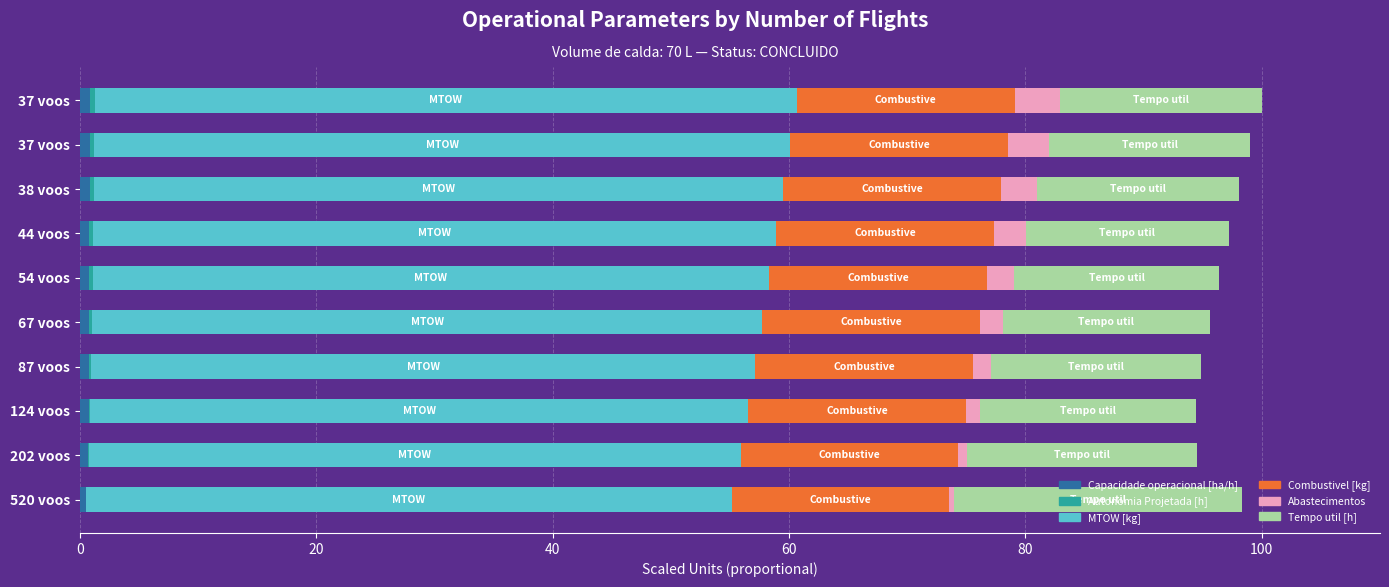

Which series has the largest range (max minus min)?

Tempo util [h]